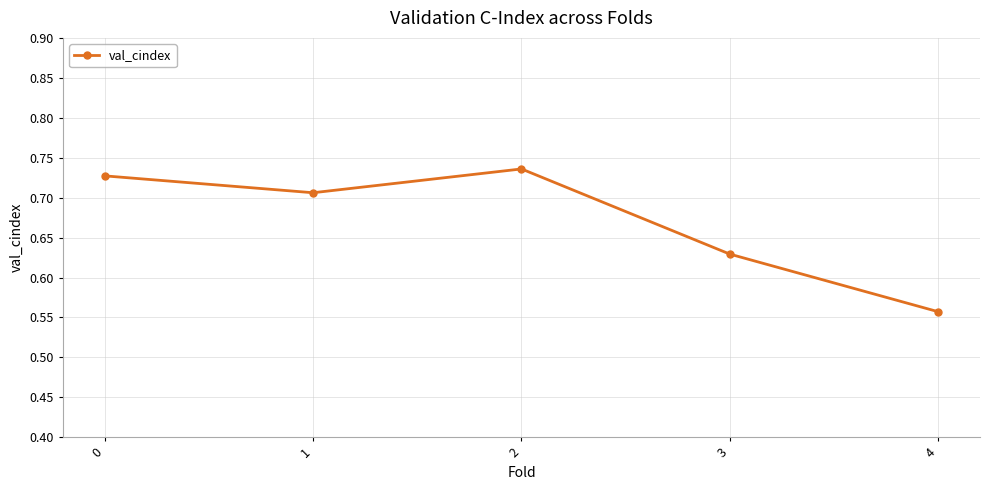

What is the difference between the values at 0 and 3?

0.1